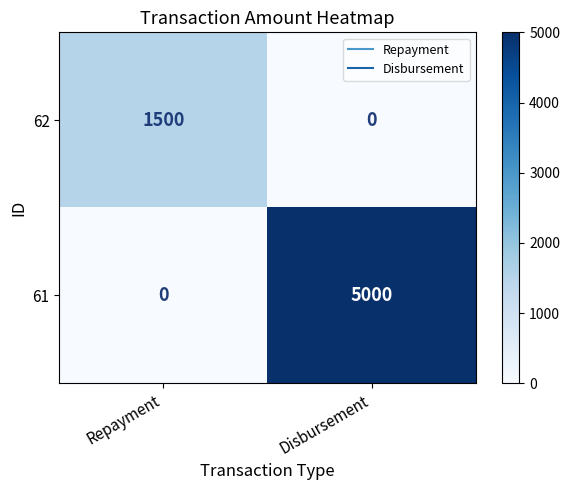

The value of 62 at Repayment is 1500. True or false?

True